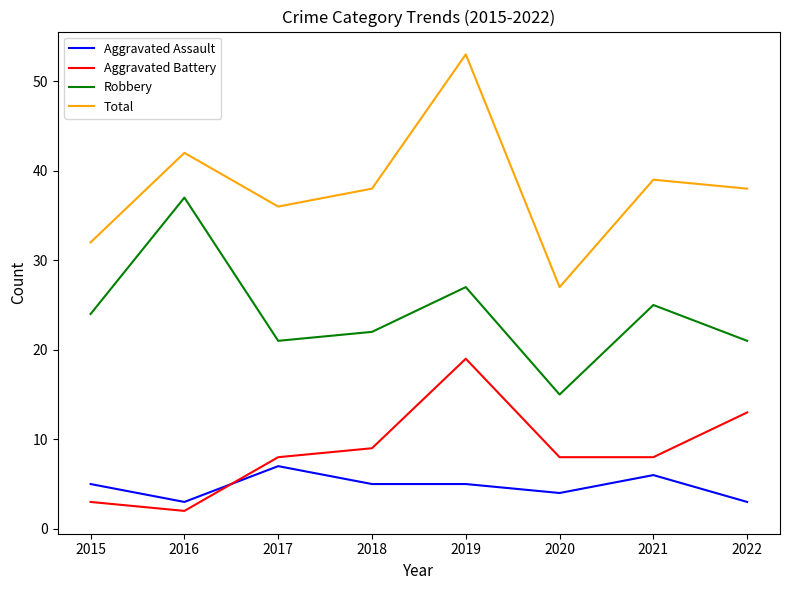

True or false: Total and Robbery cross at least once.

False